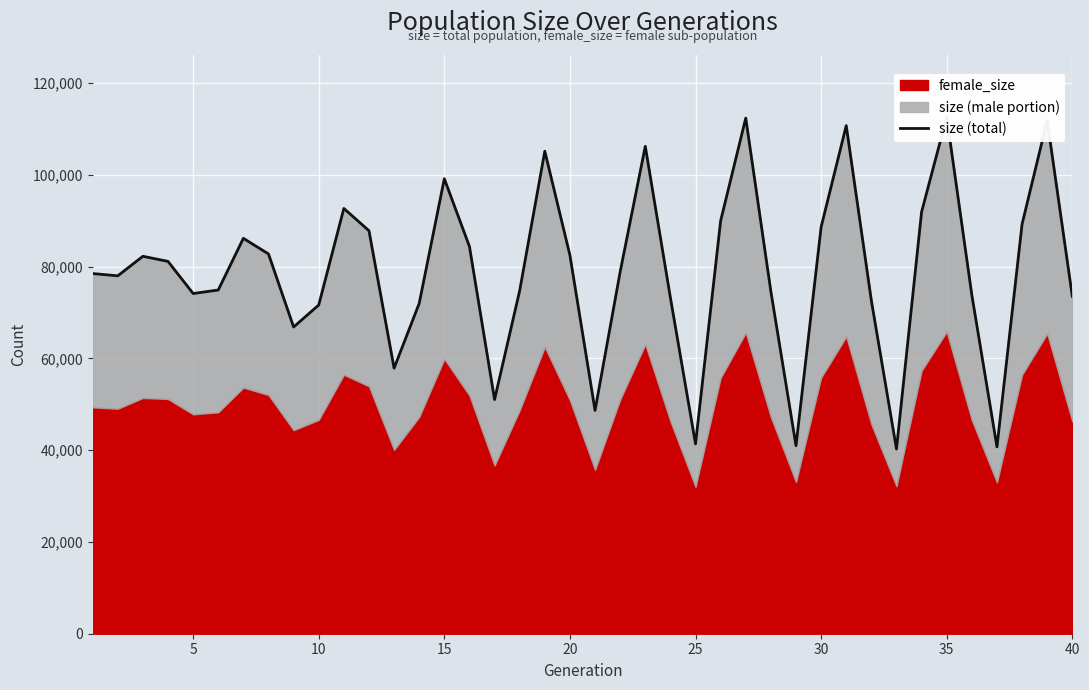

What is the greatest value displayed?

112634